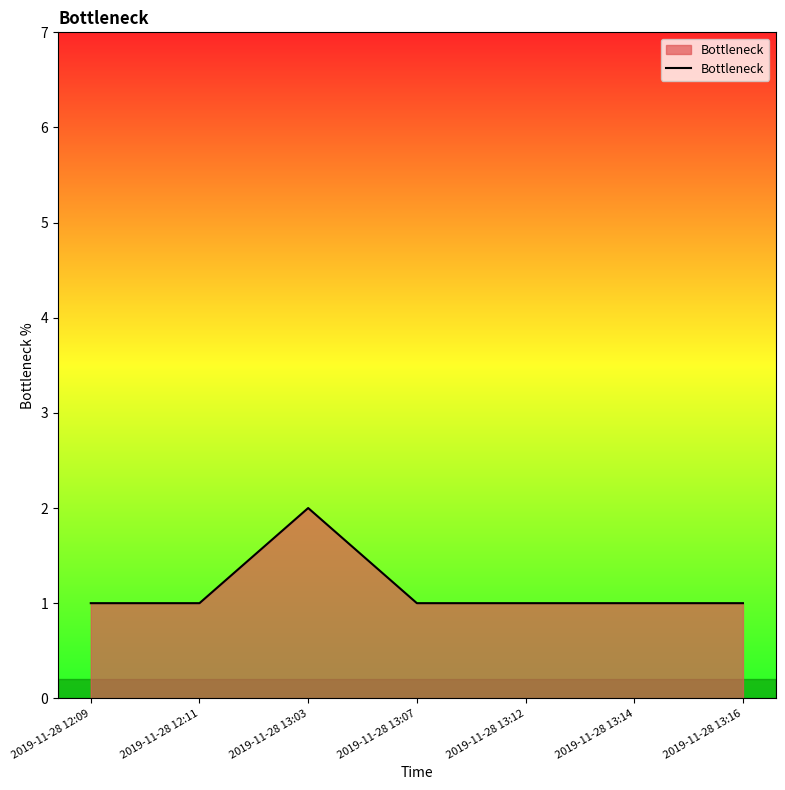

Which label corresponds to the largest value in the chart?

2019-11-28 13:03